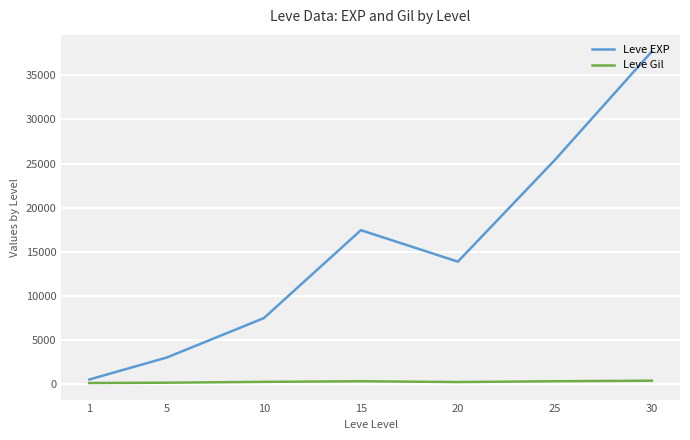

How many values in the Leve Gil series are below 242?

3